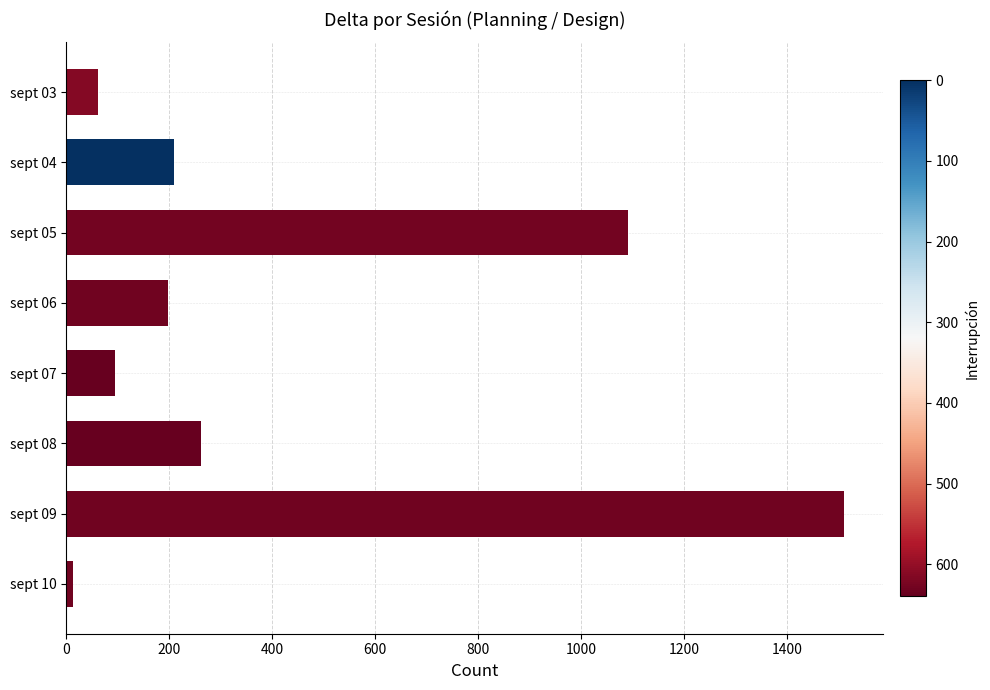

What is the difference between the maximum and second lowest values?

1449